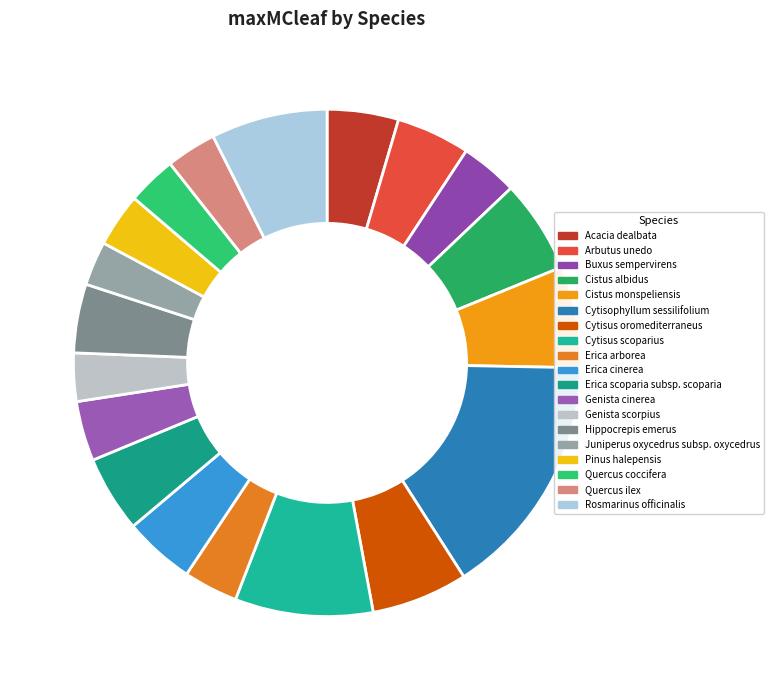

Is it true that Cistus albidus is 6% of the pie?

True